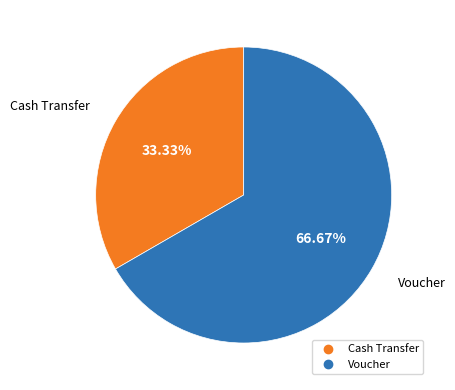

To the nearest percent, what is the combined percentage of Cash Transfer and Voucher?

100%